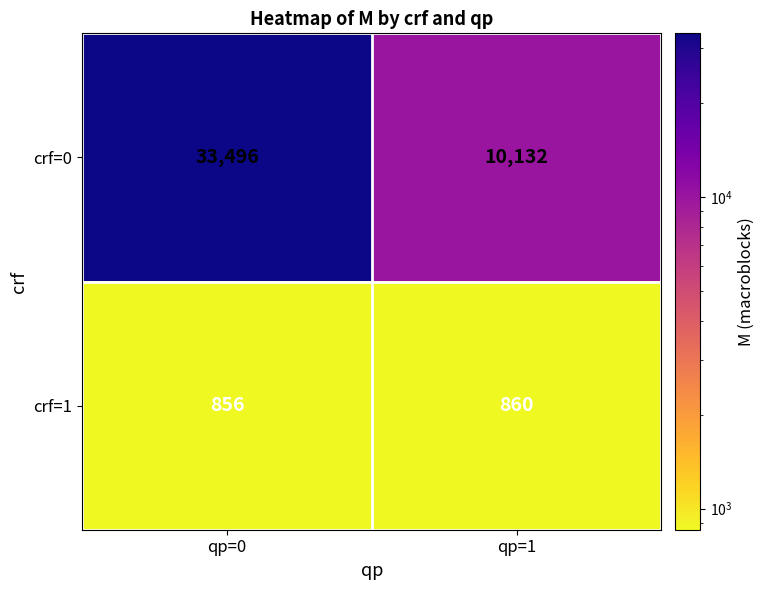

What is the difference between the crf=1 values at qp=0 and qp=1?

4